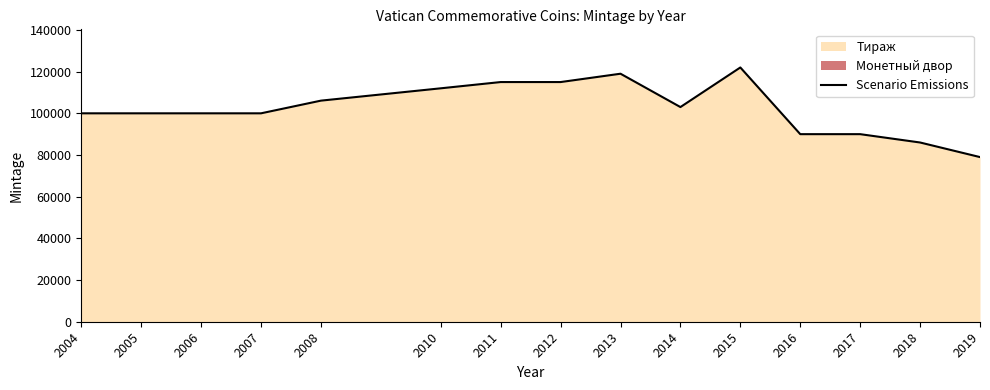

Read the value at 2005.

100000